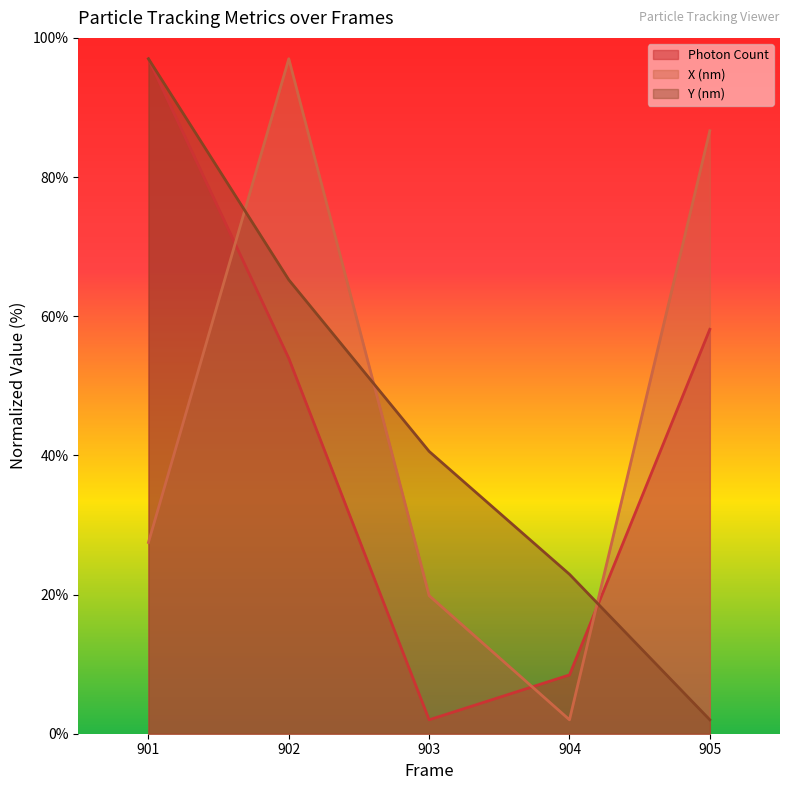

What is the greatest value displayed?

97.0